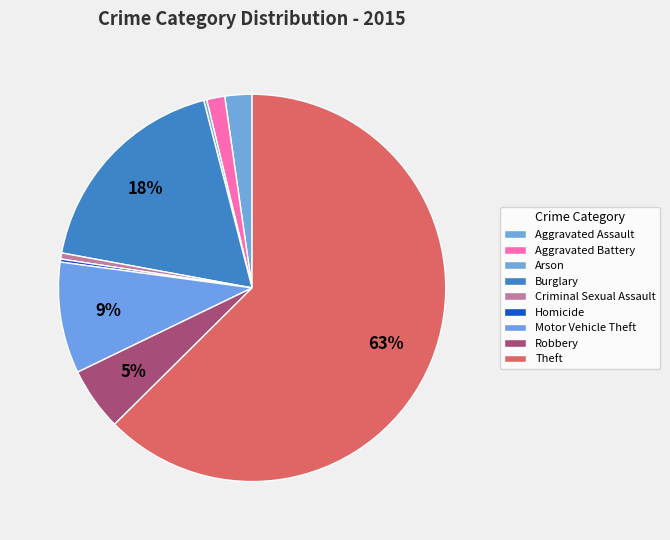

How much of the chart is everything except Robbery?

94.7%